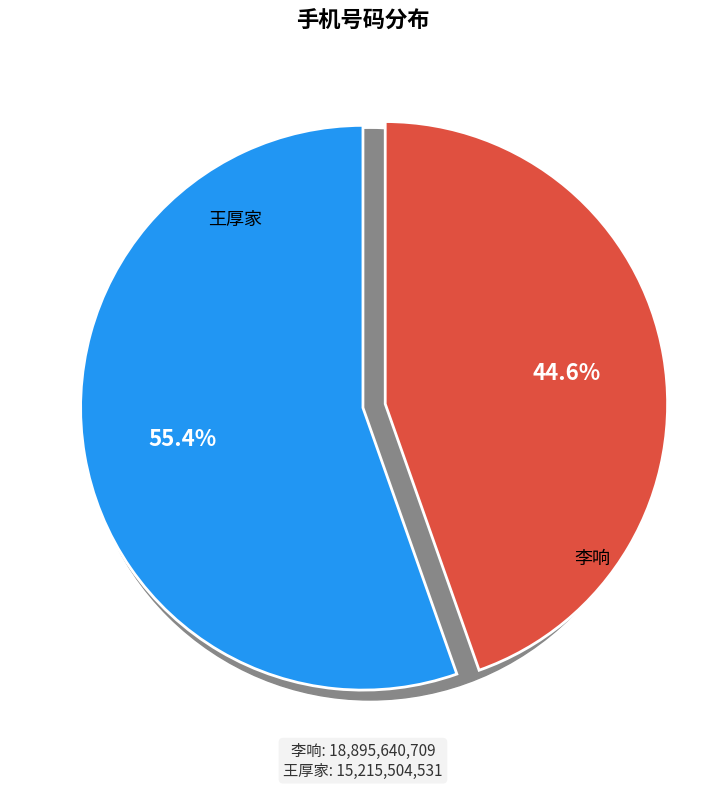

True or false: 李响 accounts for 42% of the total.

False